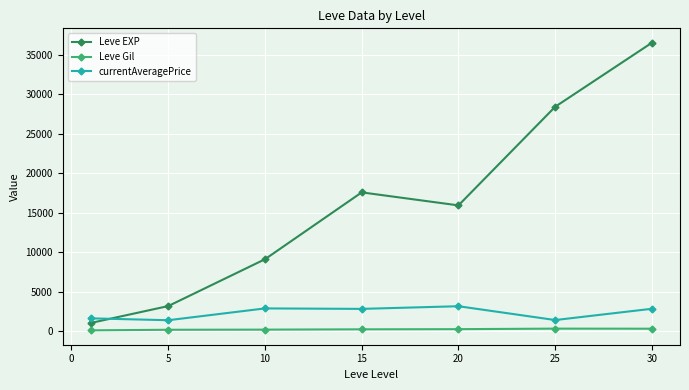

Is this an area chart (filled region under the line)?

No